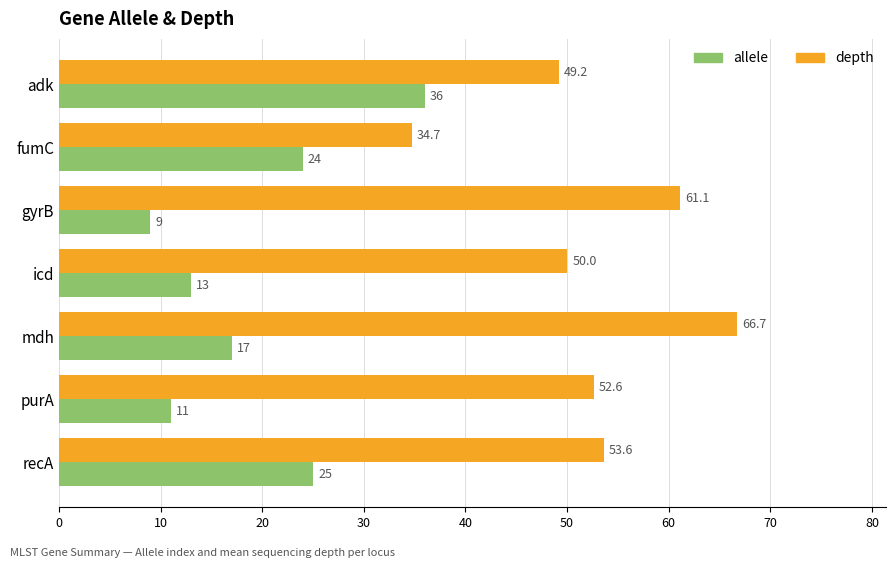

List the series in order of their peak value, highest first.

depth, allele